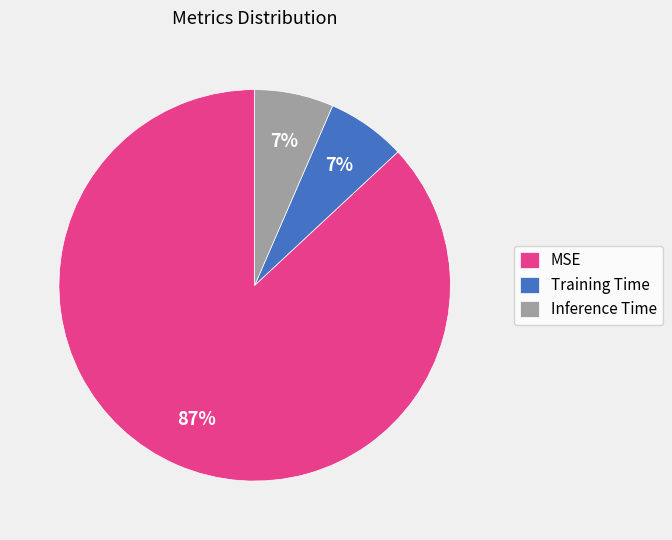

What percentage is the Training Time slice, to the nearest percent?

7%